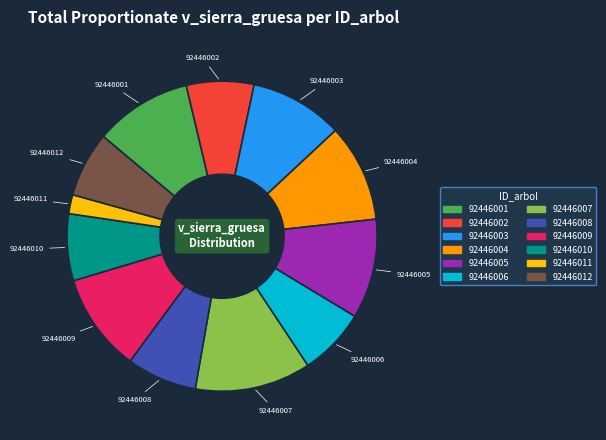

Which has a higher value, 92446009 or 92446006?

92446009